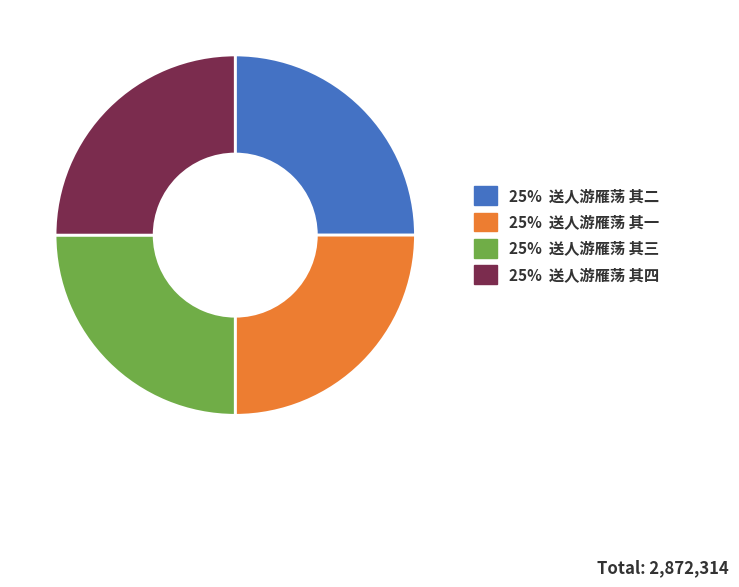

Is there any slice that represents more than half of the pie?

No